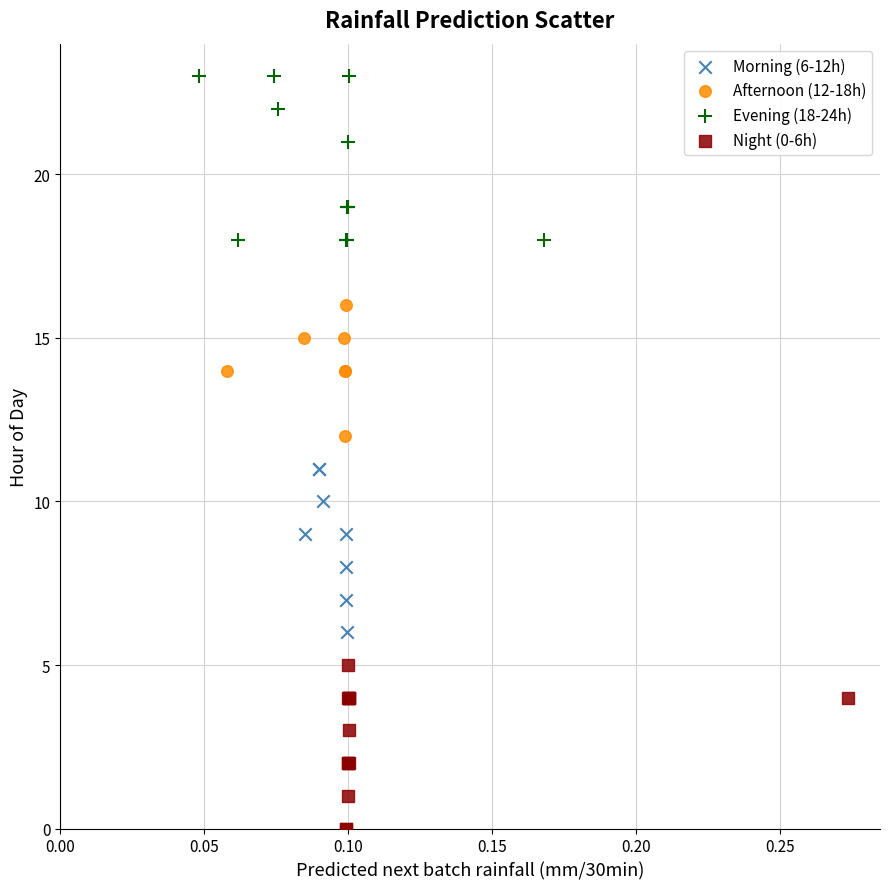

Which series contains the highest Y value?

Evening (18-24h)